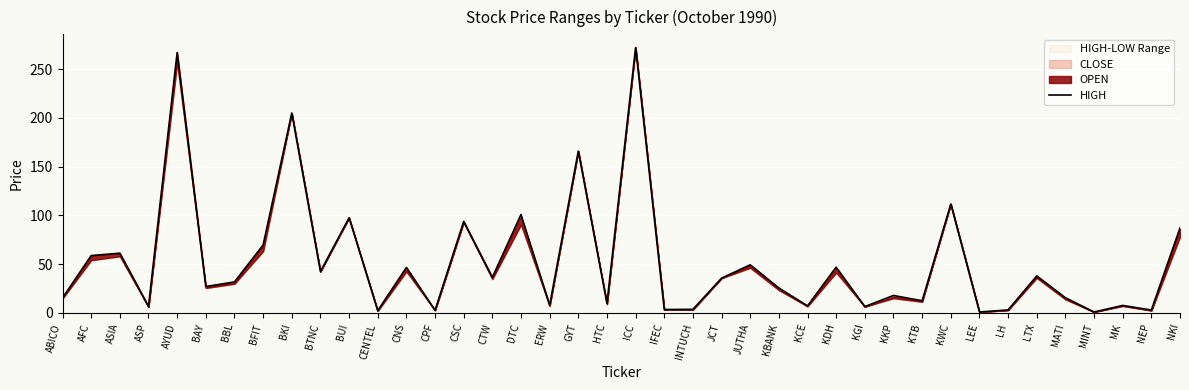

What is the difference between the second highest and minimum values?

266.0